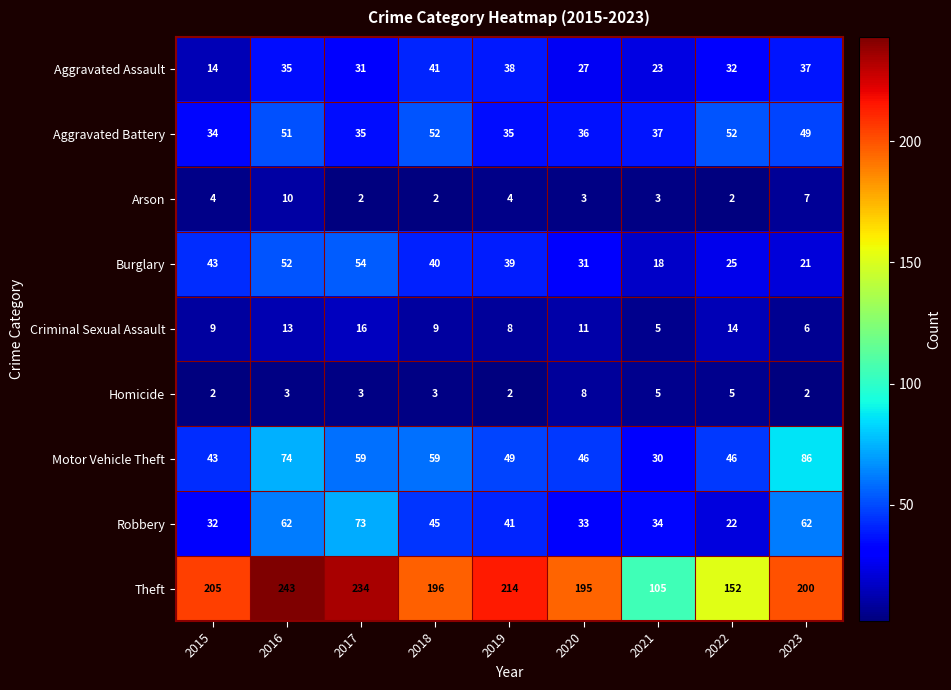

What is the approximate value of Robbery at 2018?

45